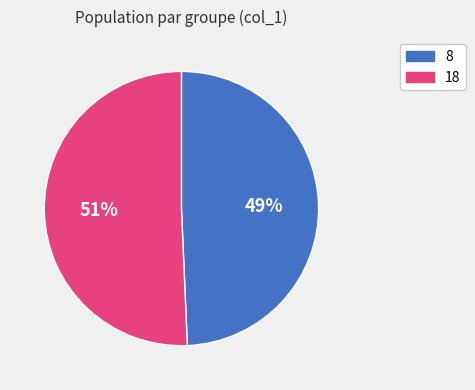

Does any single category account for the majority?

Yes